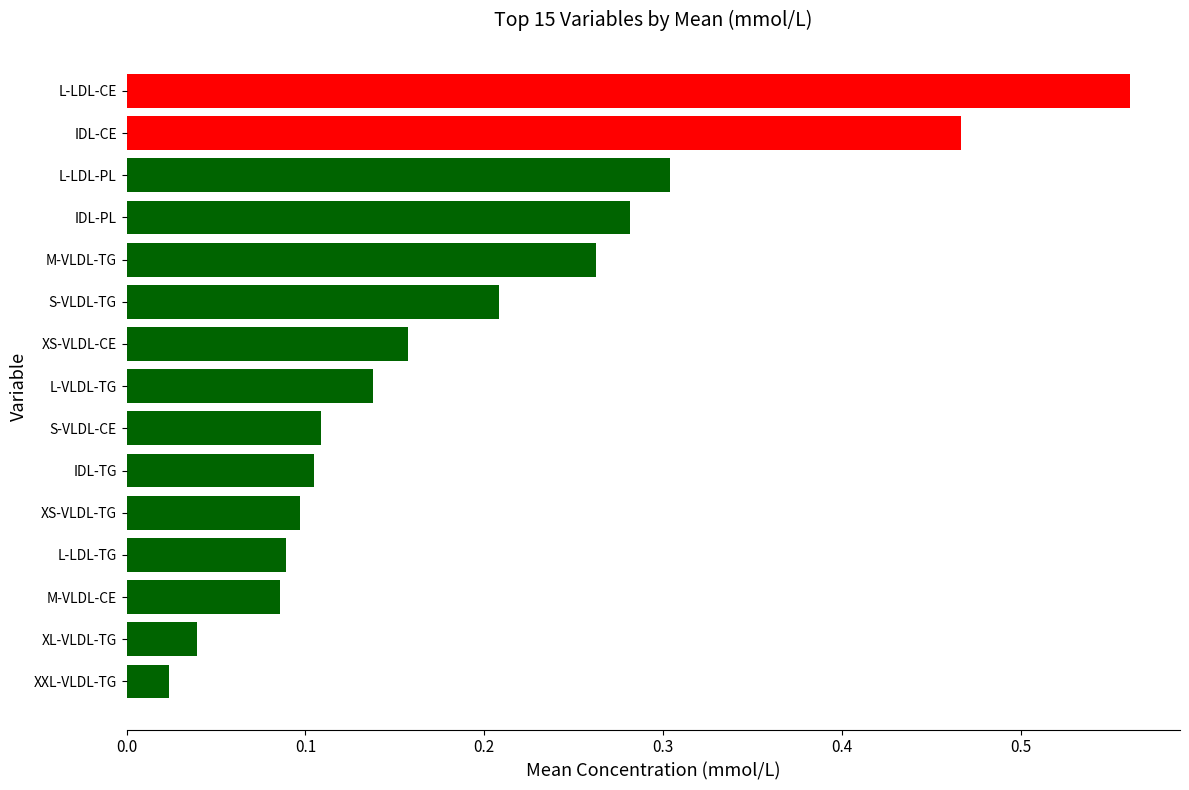

Where is the data nearest to the value 0?

XXL-VLDL-TG